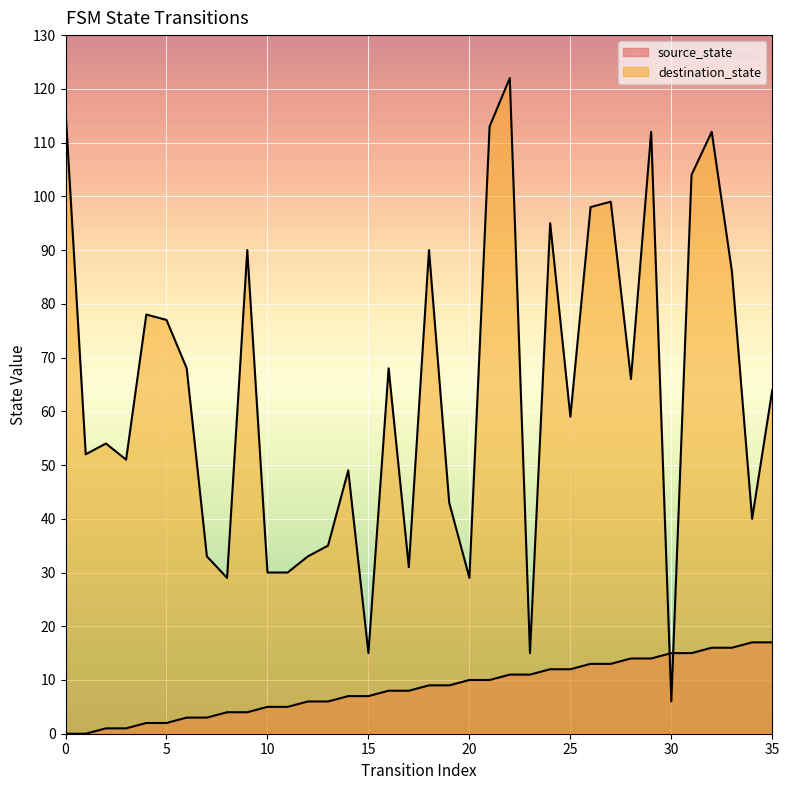

List the series in order of their overall mean, highest first.

destination_state, source_state